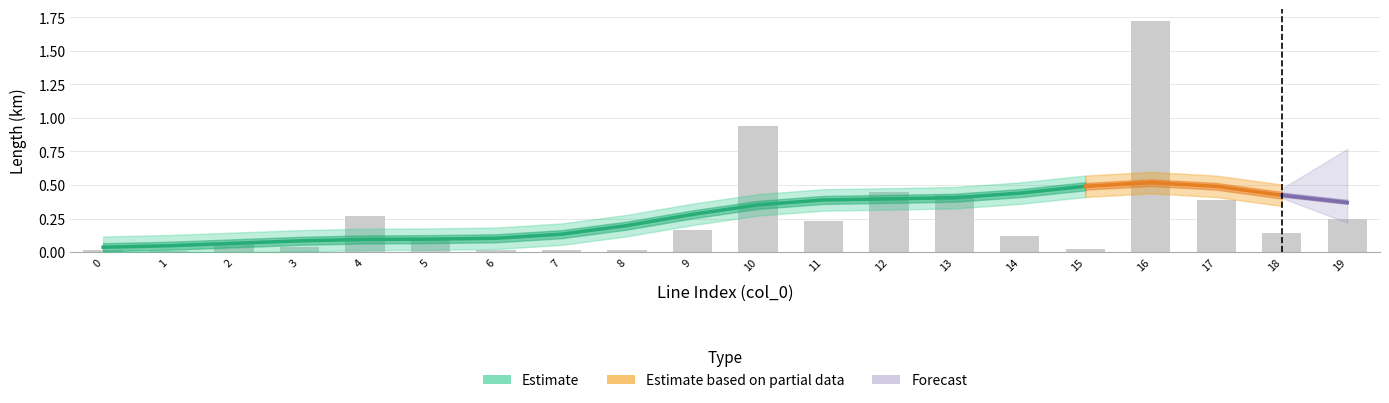

How many groups of bars are there?

20